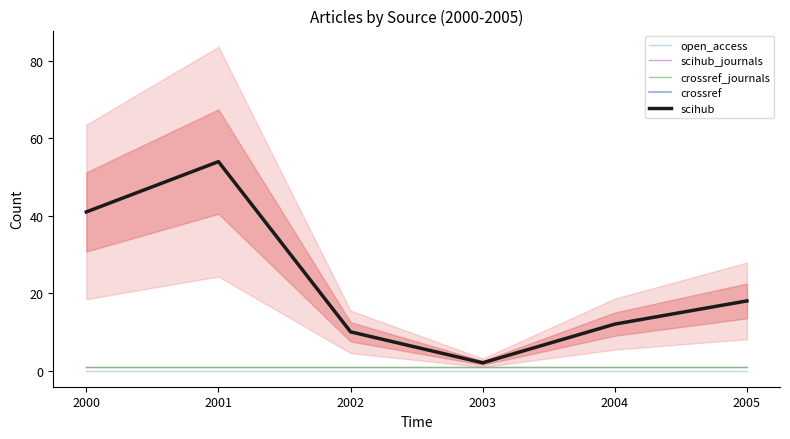

Where is scihub_journals nearest to the value 1?

2000